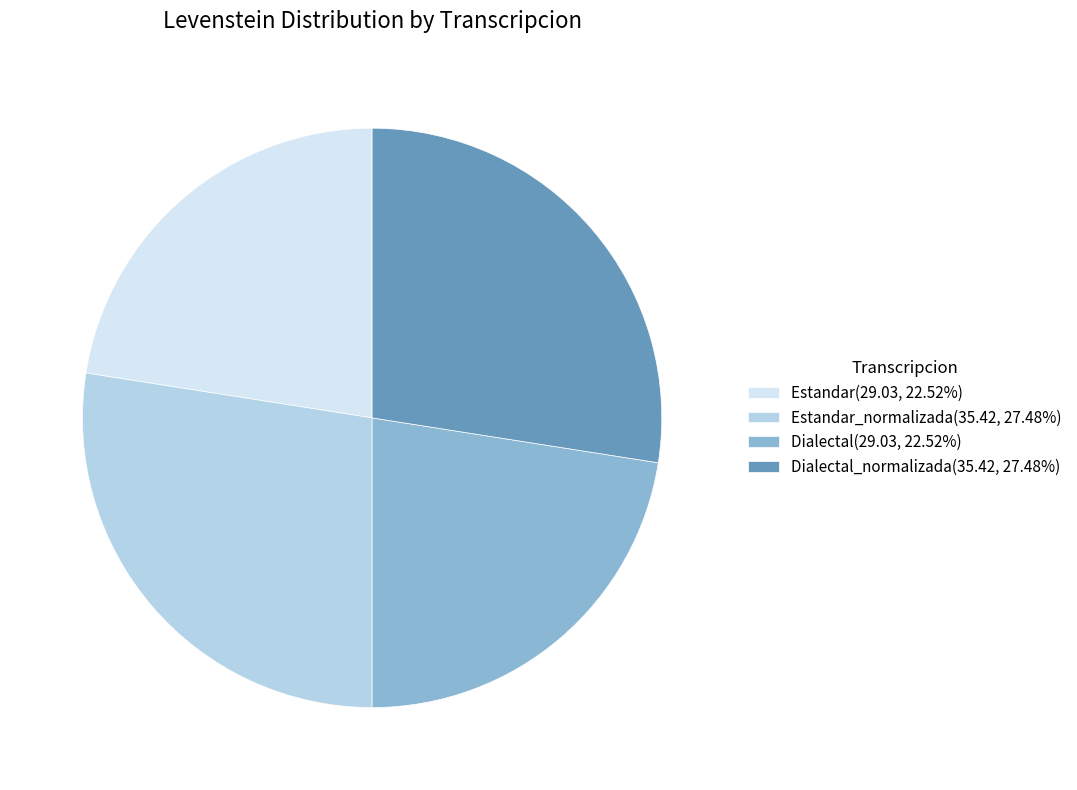

How many slices are in this pie chart?

4